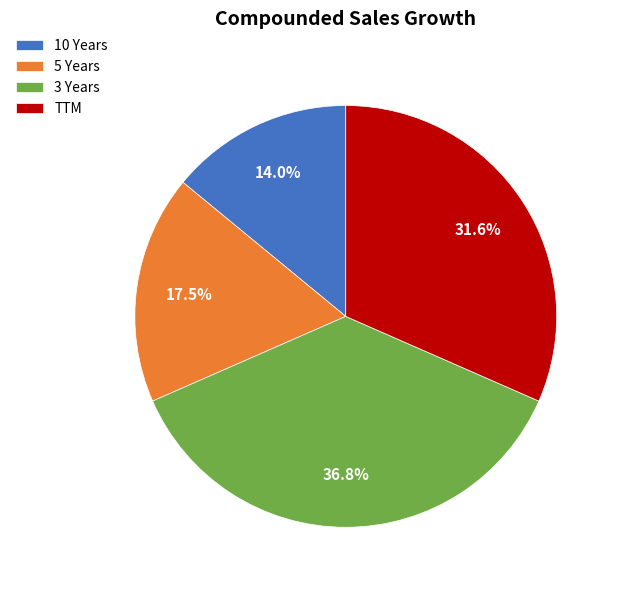

To the nearest percent, what is the average slice percentage?

25%